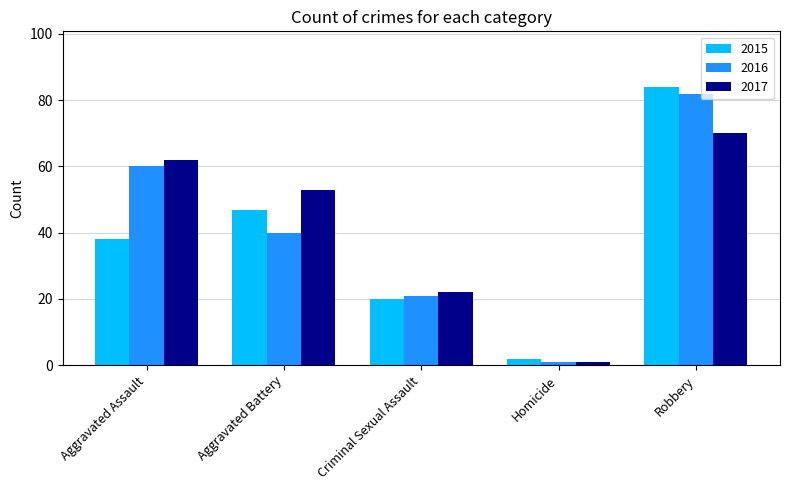

List the series in order of their overall mean, highest first.

2017, 2016, 2015